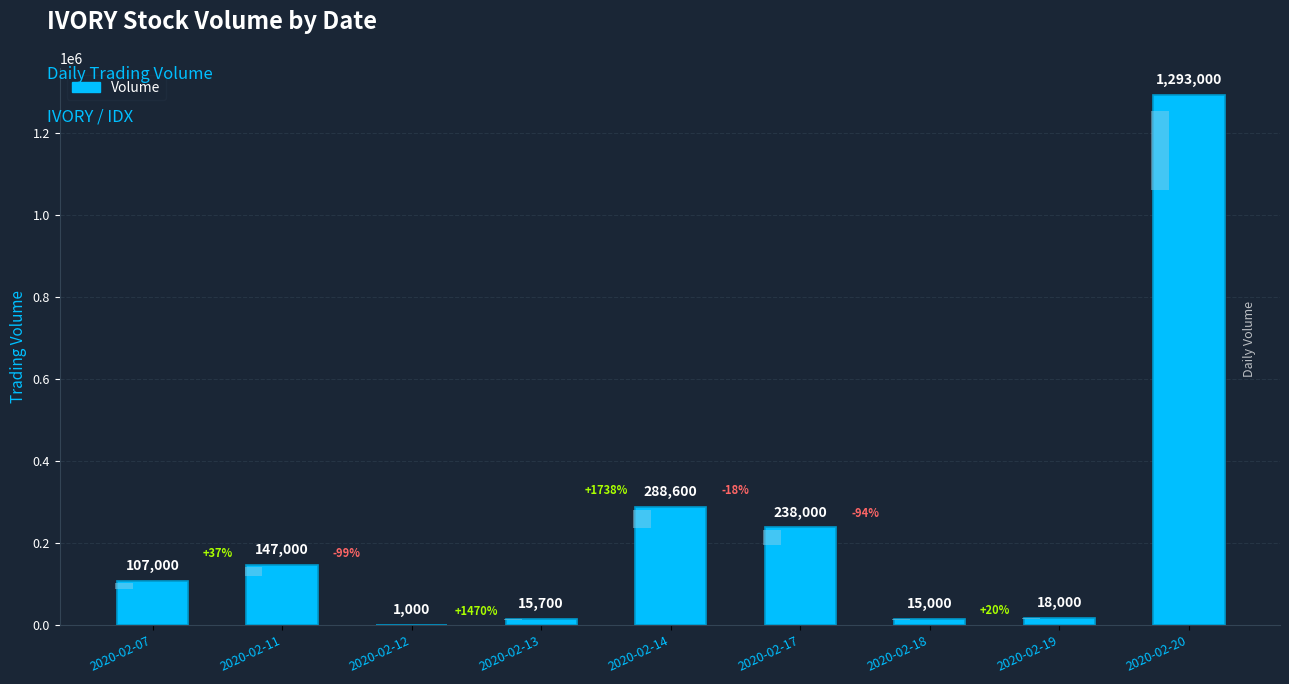

What is the value of the 4th bar from the left?

15700